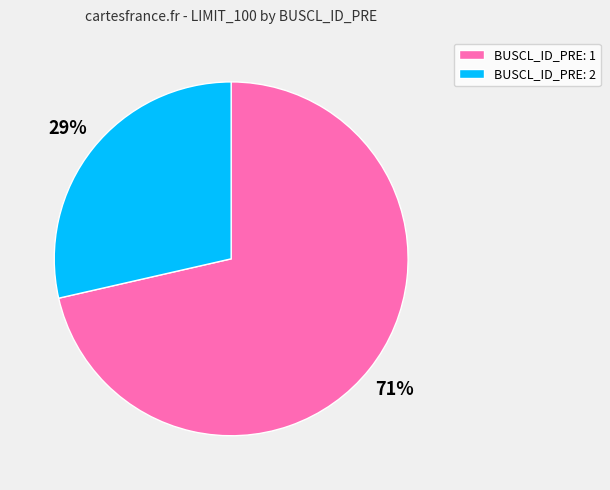

Count the number of slices in the pie.

2